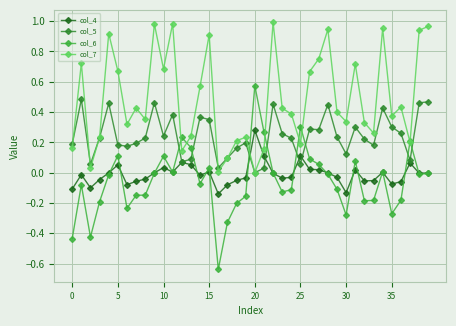

True or false: col_5 and col_6 intersect in this chart.

True